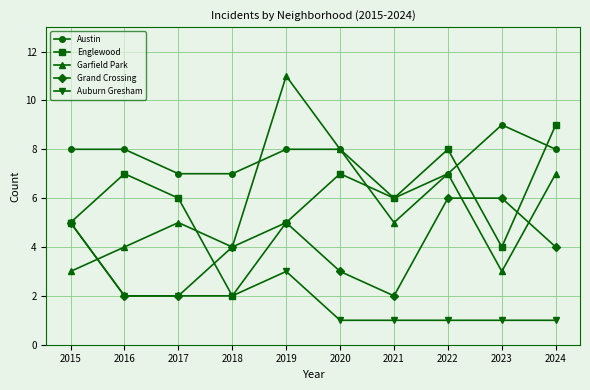

True or false: Auburn Gresham has a value of 2 at 2016.

True